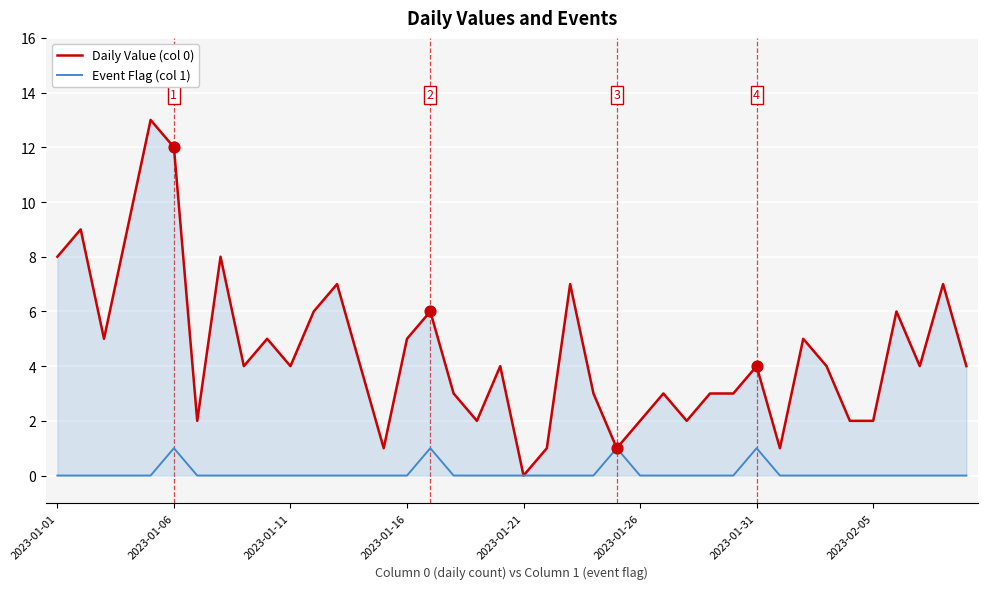

Which series has the largest total across all categories?

Daily Value (col 0)